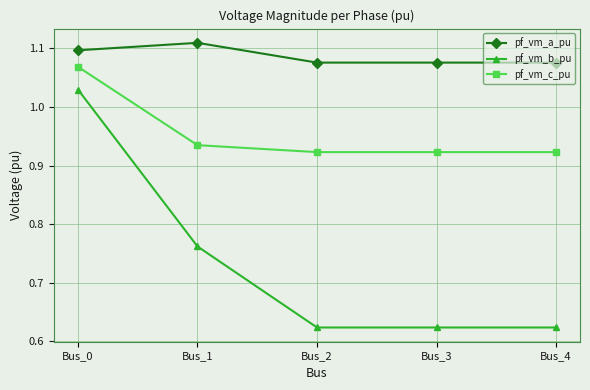

How many pf_vm_c_pu values are between 0 and 1?

4